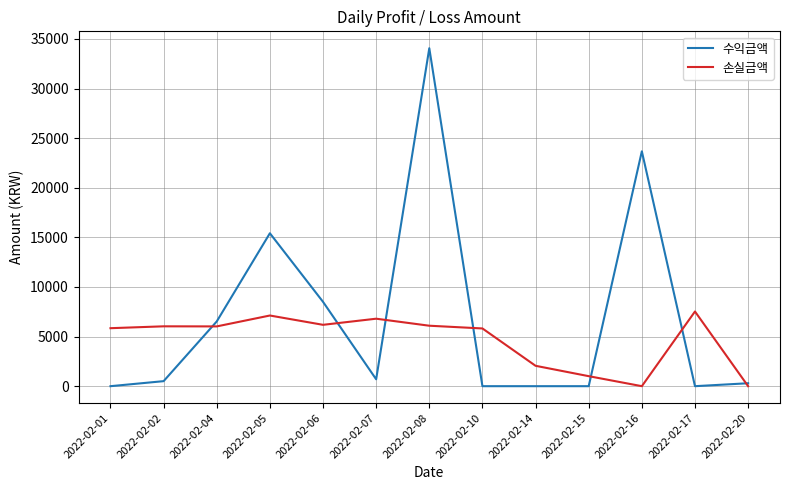

Which category has the highest value in the 손실금액 series?

2022-02-17